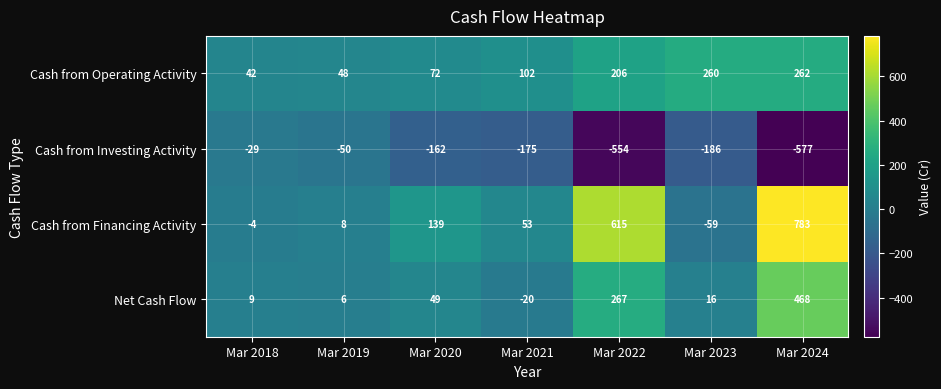

How many categories are shown in the chart?

7